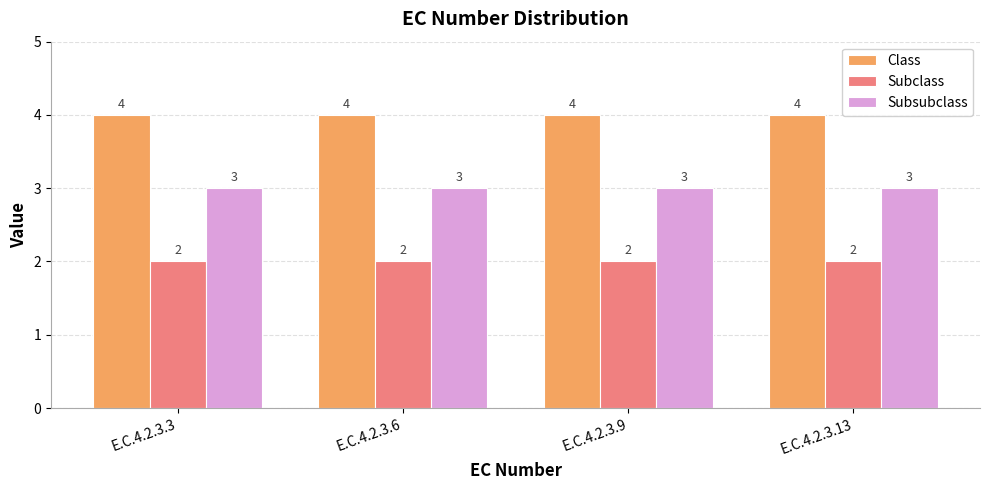

The Class series shows 2 at E.C.4.2.3.13. True or false?

False